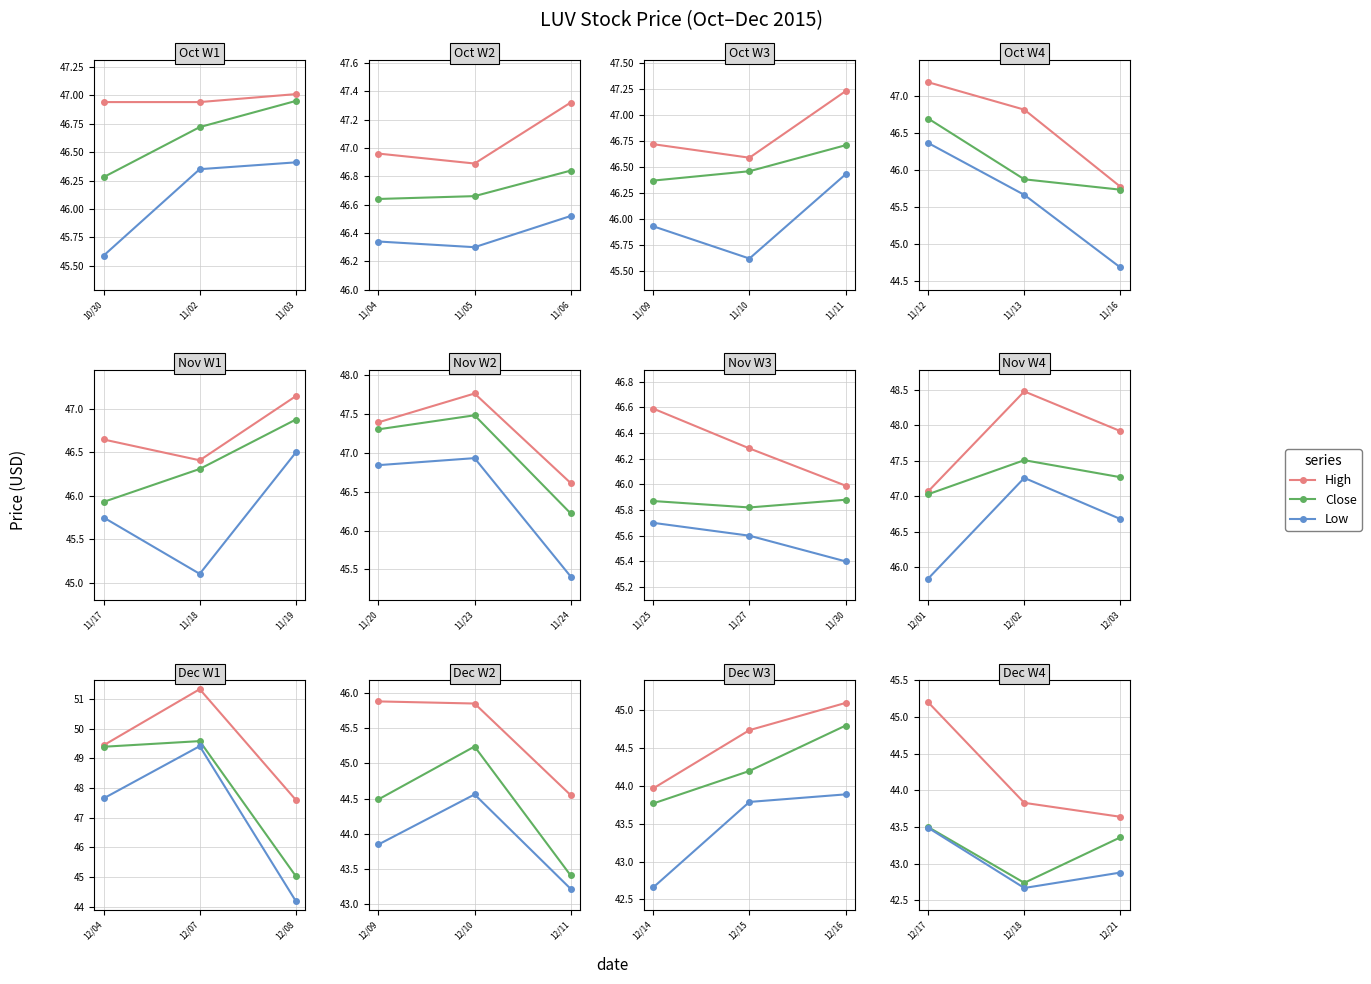

What is the minimum value for Low?

42.7